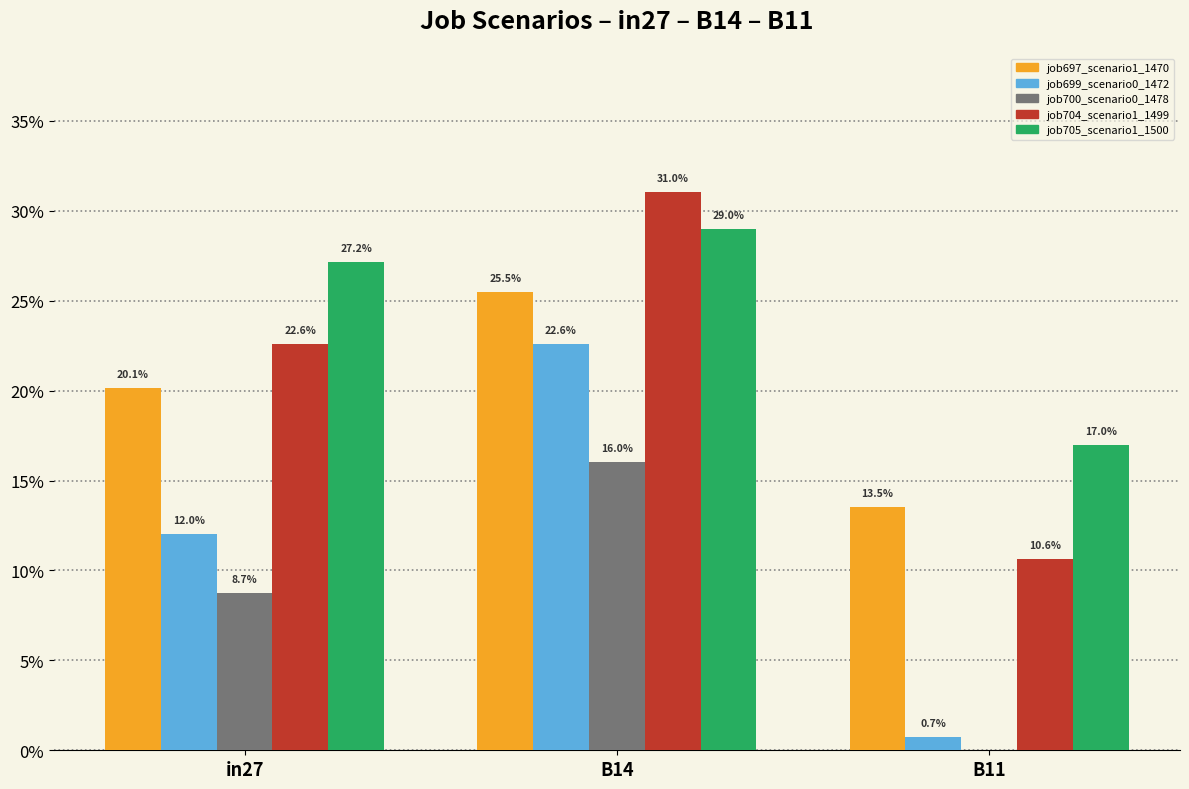

The value of job705_scenario1_1500 at in27 is 0.2. True or false?

False